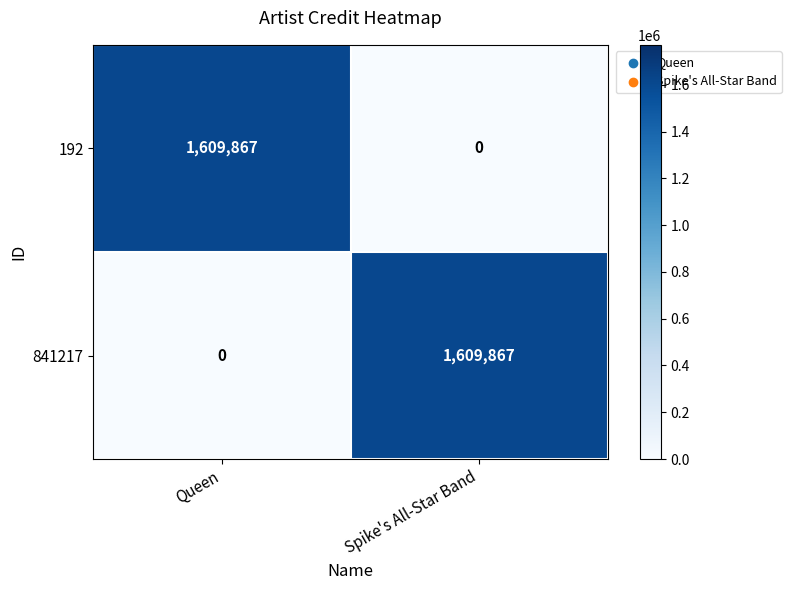

At how many categories does at least one series exceed 61391?

2